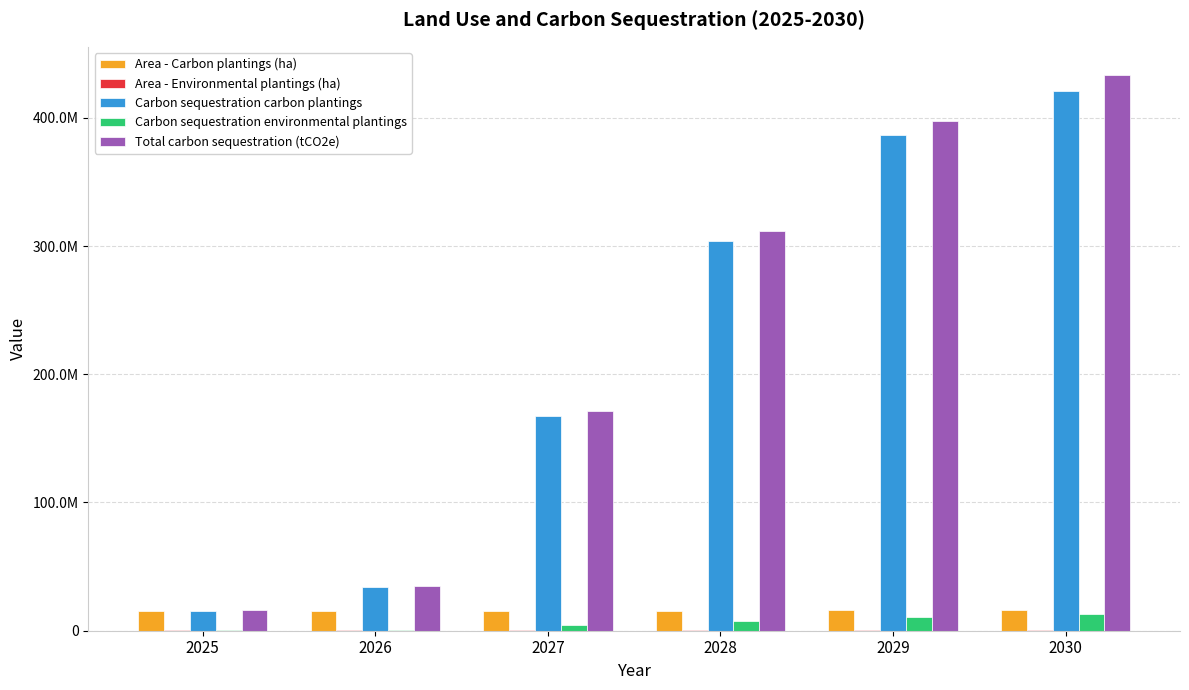

Does the chart contain stacked bars?

No